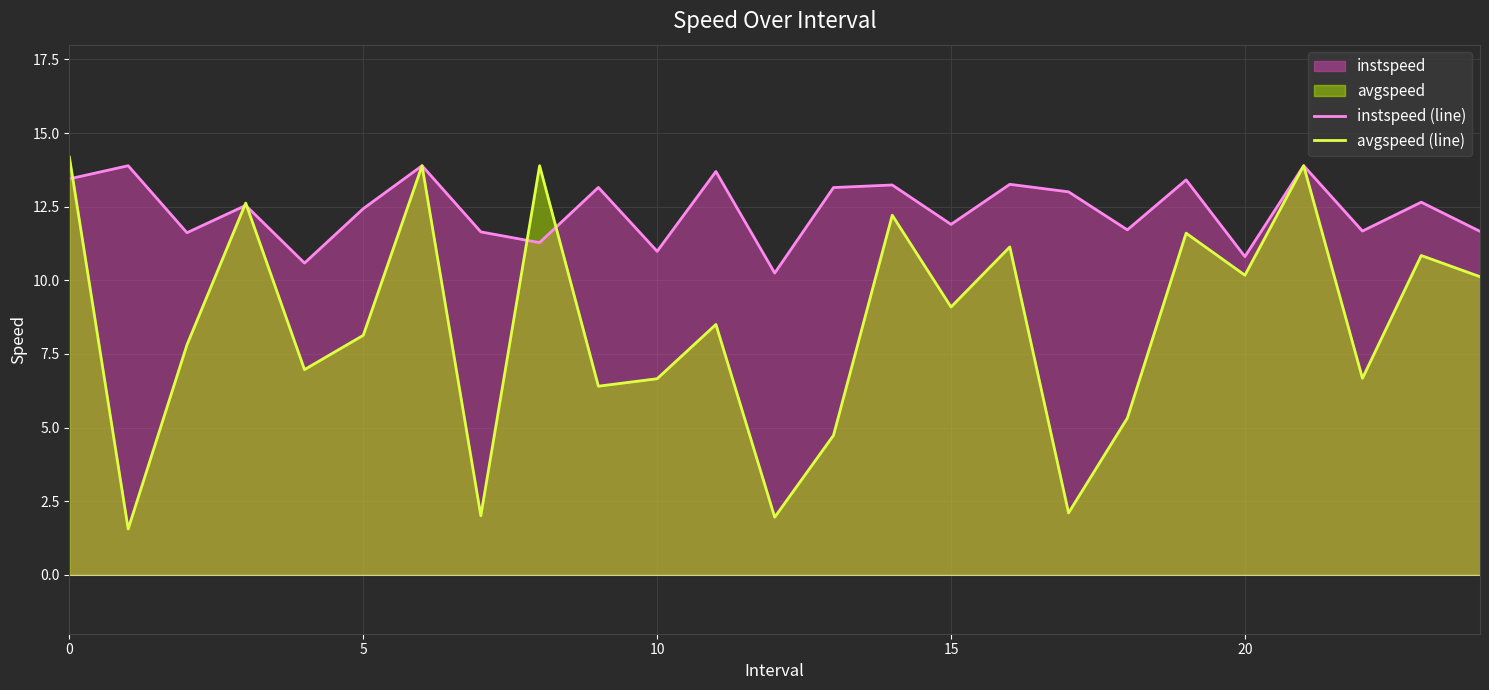

True or false: avgspeed (line) has a value of 6.7 at 10.

True